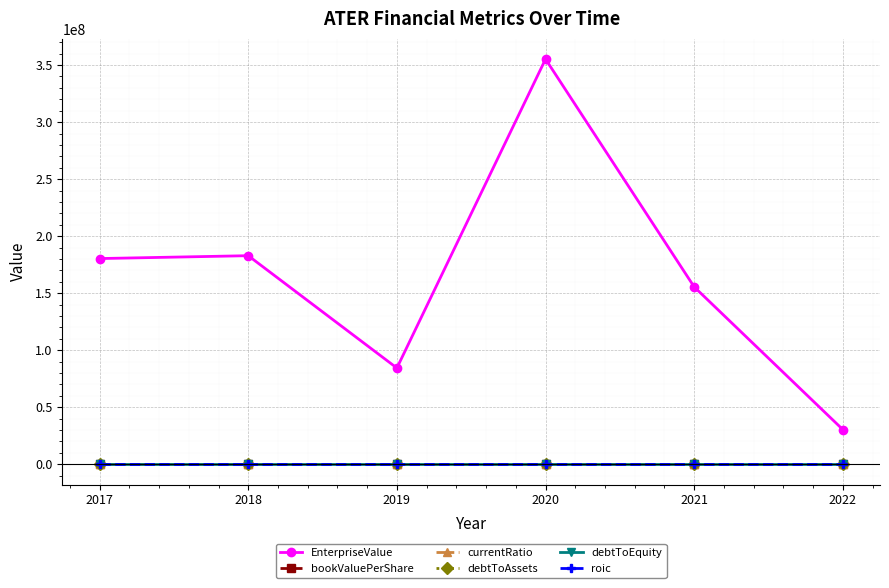

What is the difference between the maximum and minimum values in the EnterpriseValue series?

324827521.7